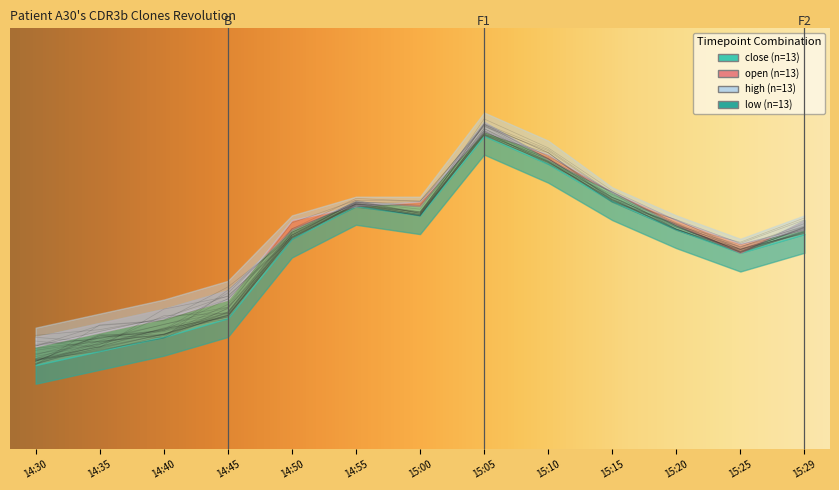

What is the label of the 6th point from the right?

15:05